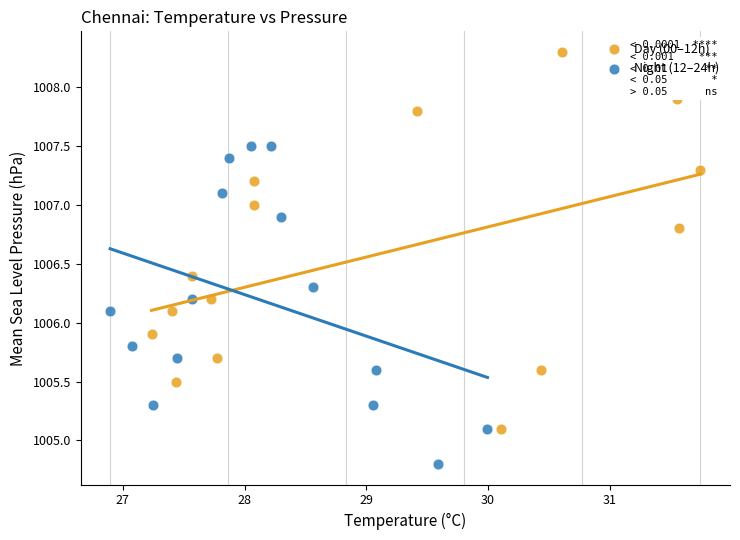

Which series has the largest Y range (max minus min)?

Day (00–12h)